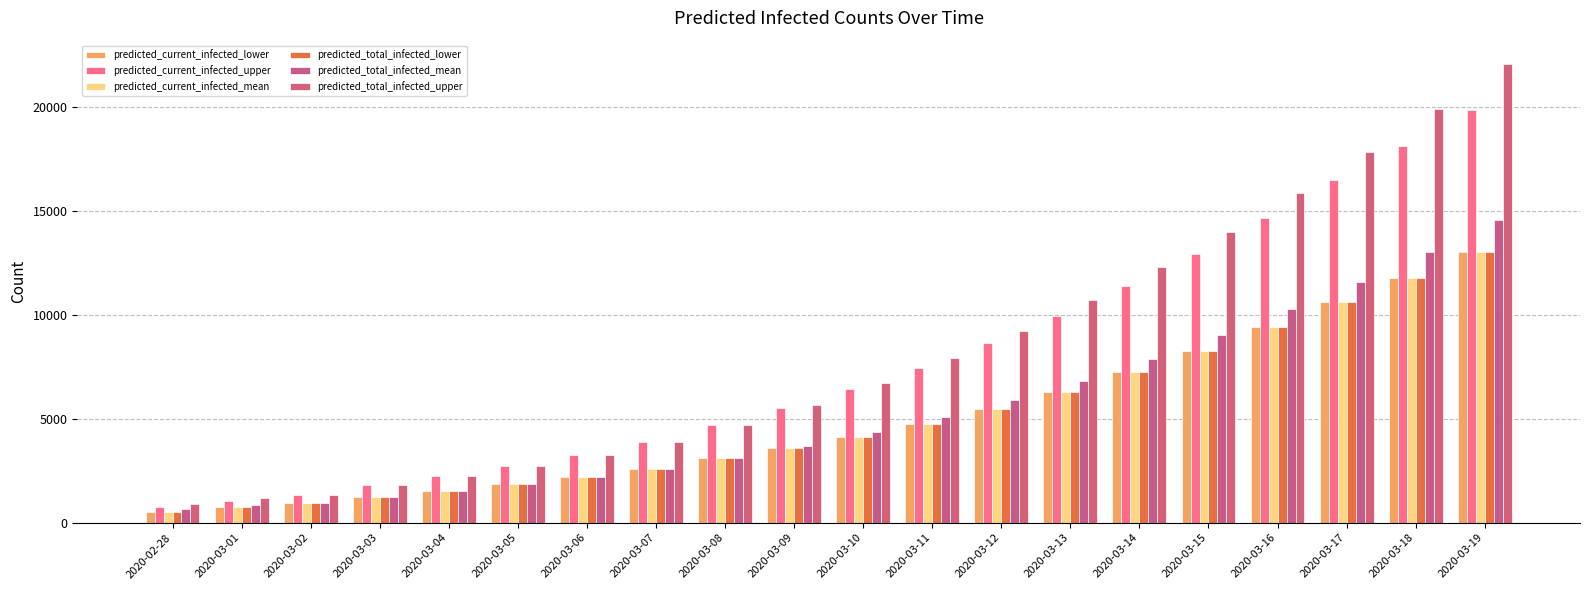

How many bars are there in each group?

6